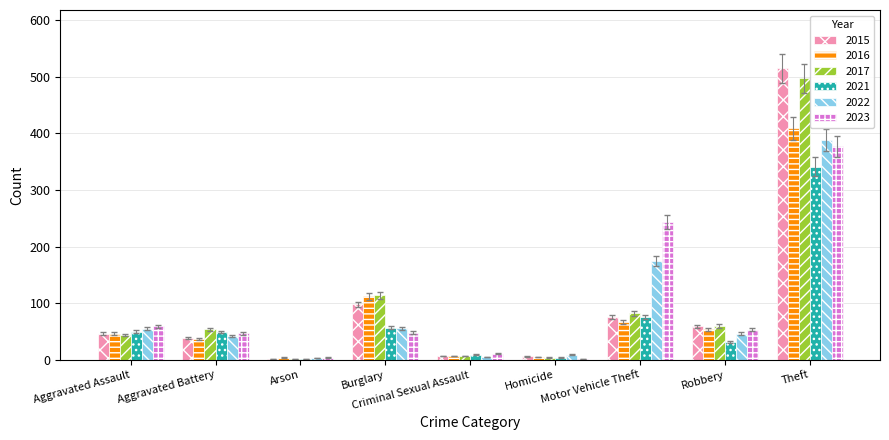

What is the maximum value shown in the chart?

515